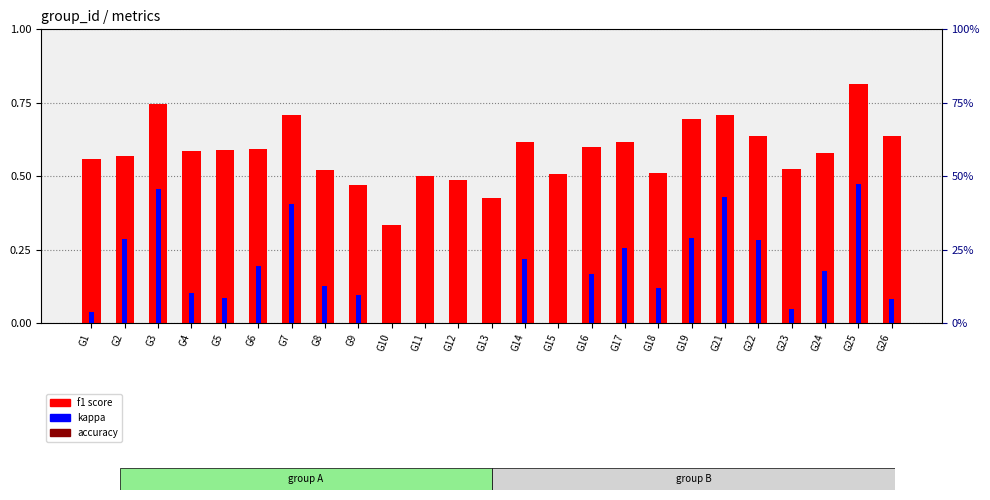

What value does the f1 score series have at G10?

0.3